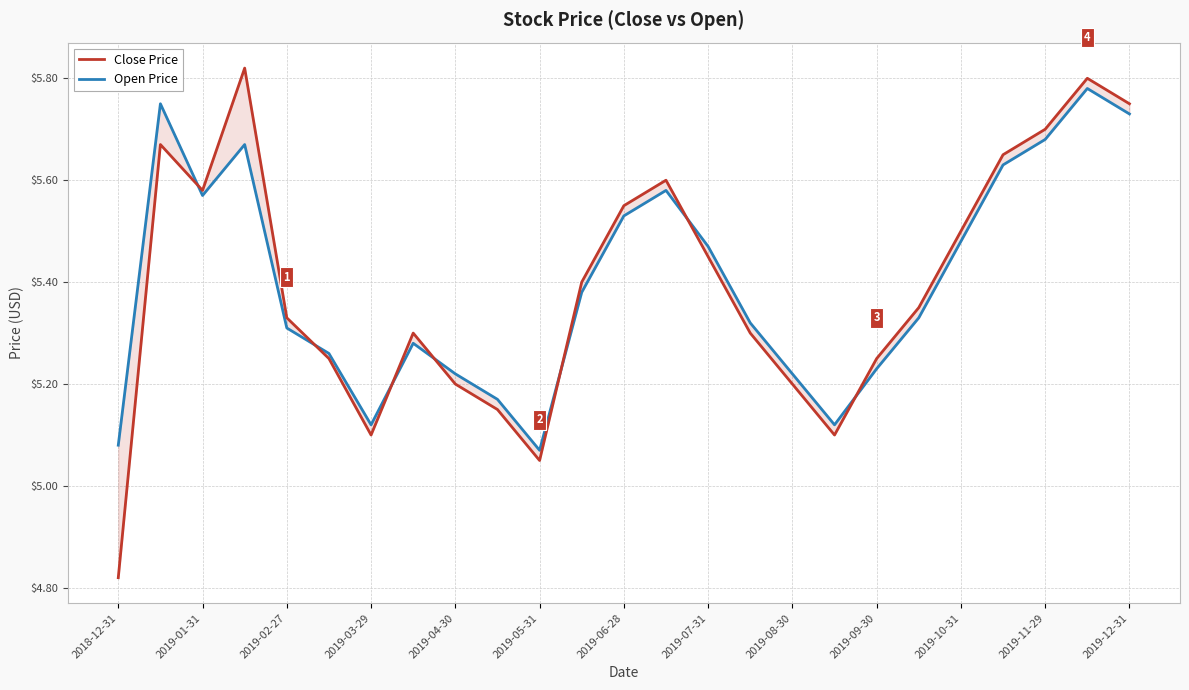

How many times do Open Price and Close Price cross each other?

7